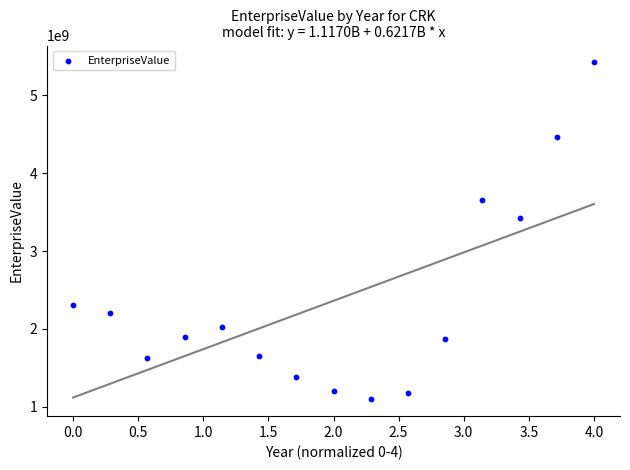

What is the range of X values (max minus min)?

4.0